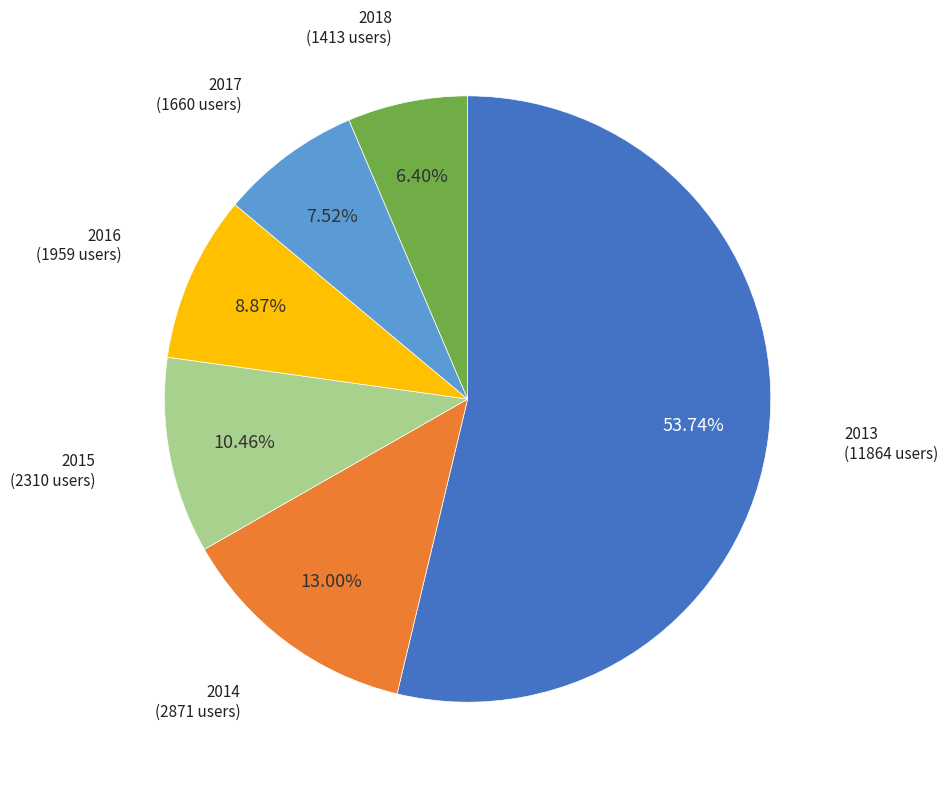

Does any single category account for the majority?

Yes